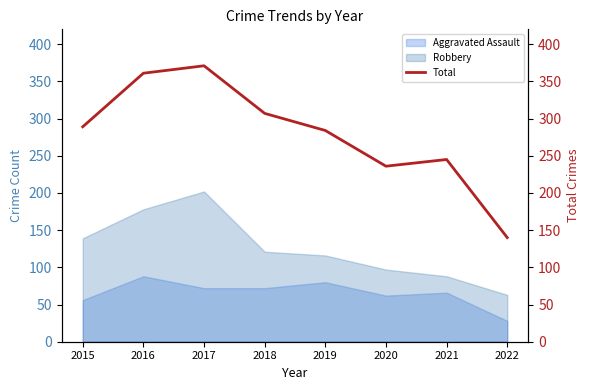

How many interior local valleys (lower than both neighbors) does the data have?

1